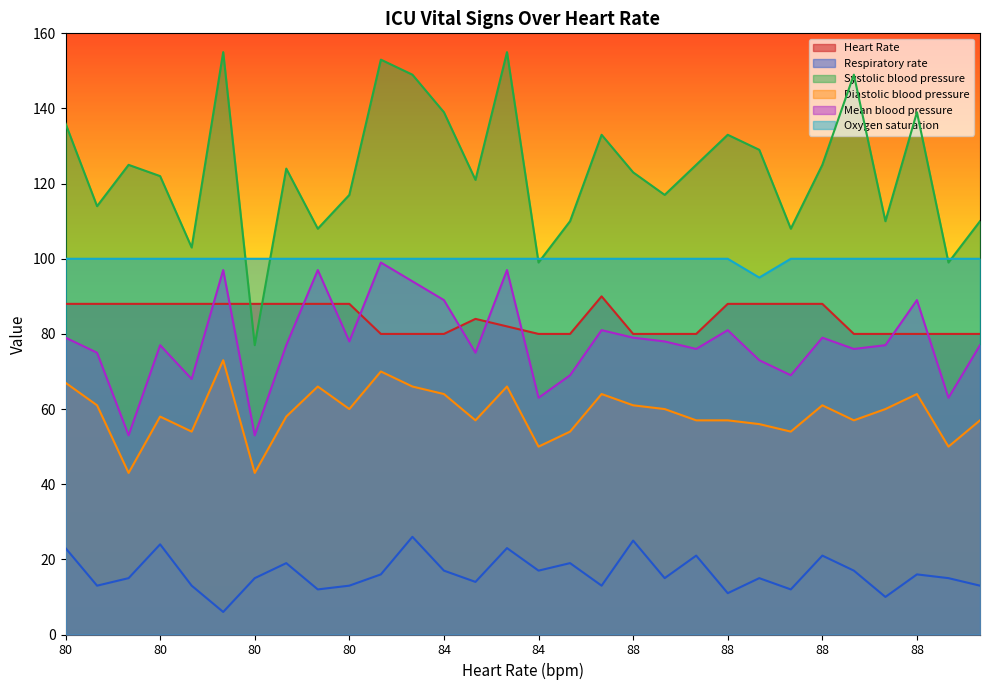

How many data points in Diastolic blood pressure are above 60?

12